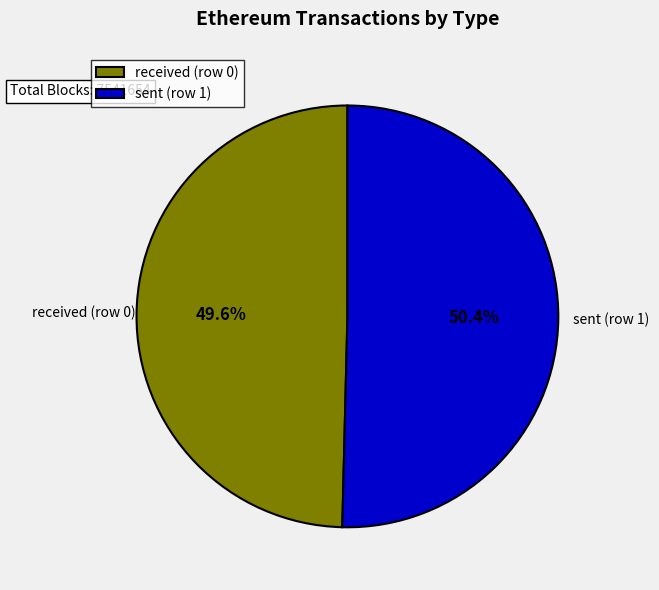

True or false: received (row 0) accounts for 42% of the total.

False